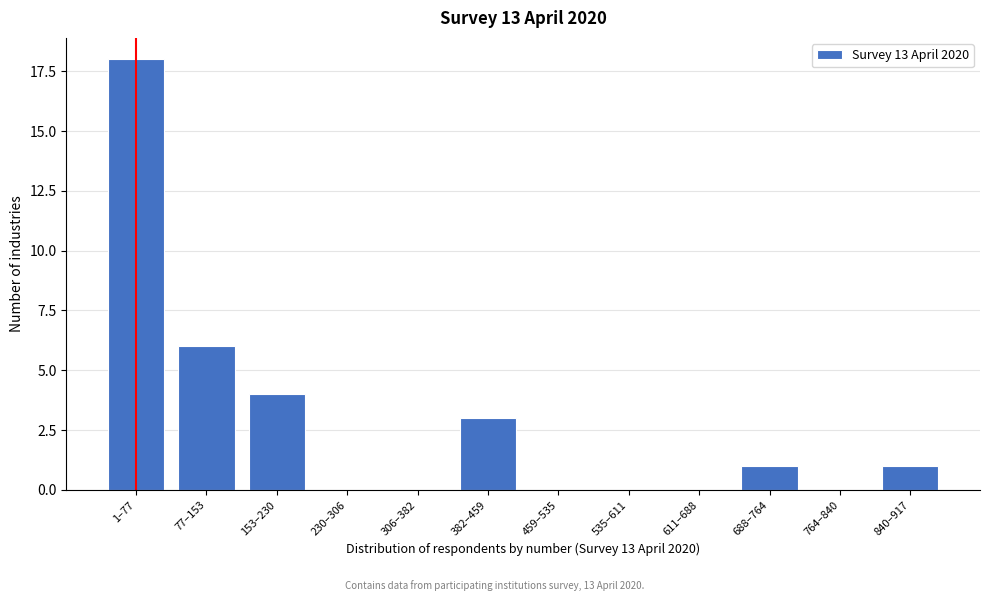

Reading left to right, what are all the values shown in this chart?

1–77=18	77–153=6	153–230=4	230–306=0	306–382=0	382–459=3	459–535=0	535–611=0	611–688=0	688–764=1	764–840=0	840–917=1